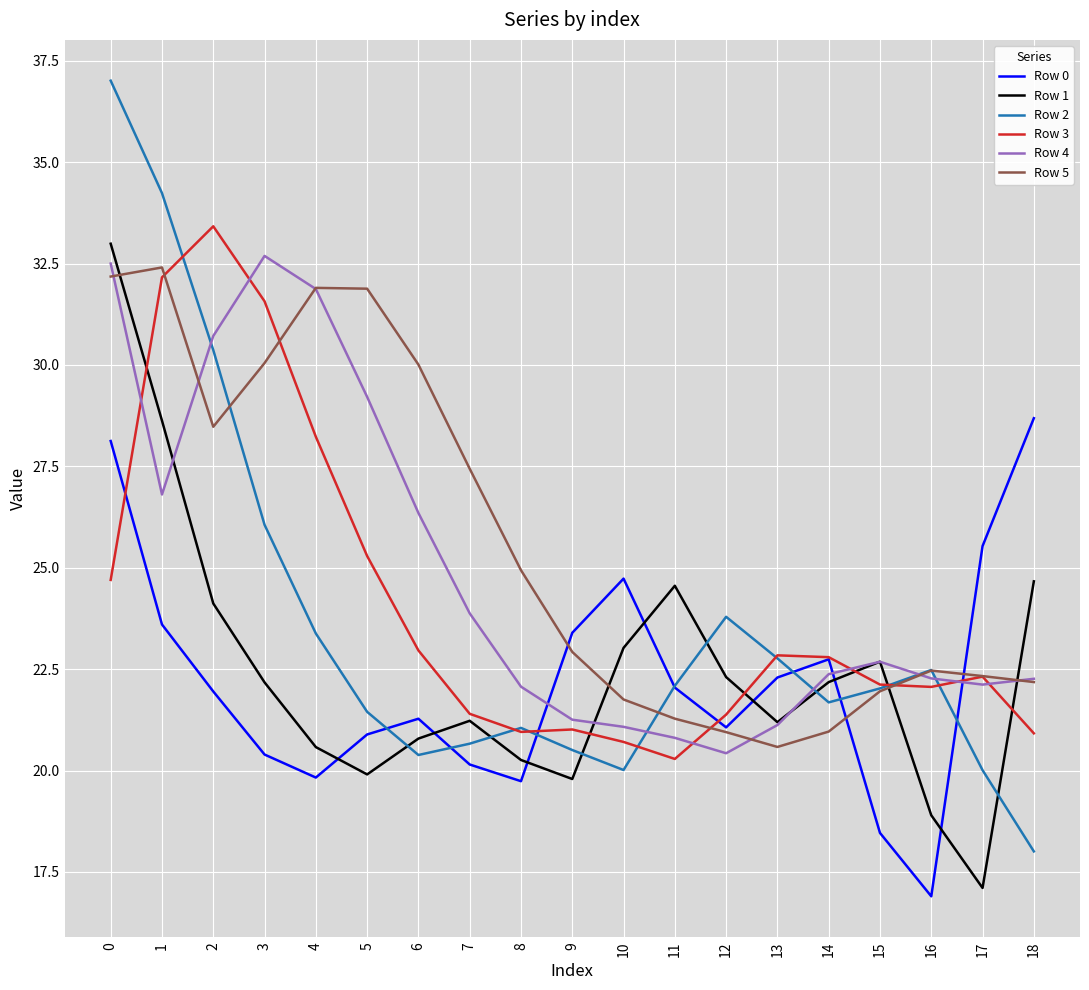

What are all the series names shown in the legend?

Row 0, Row 1, Row 2, Row 3, Row 4, Row 5